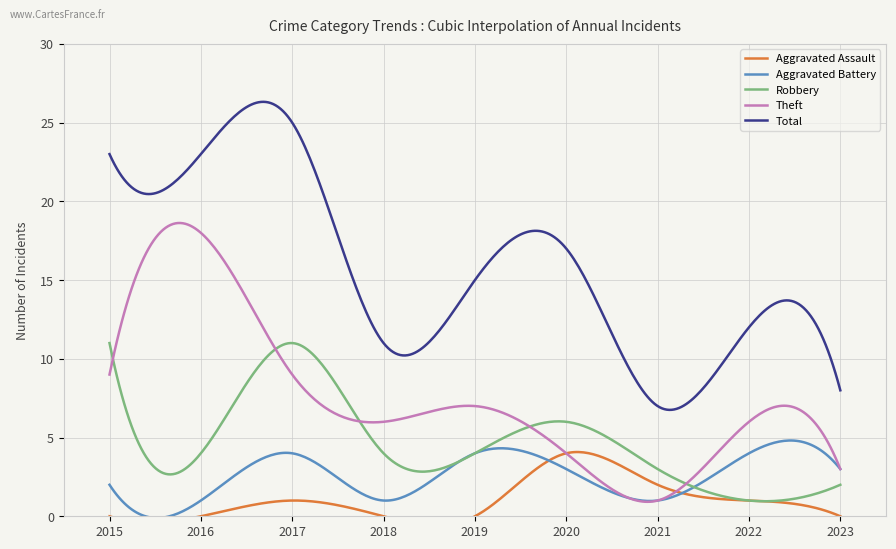

What are all the series names shown in the legend?

Aggravated Assault, Aggravated Battery, Robbery, Theft, Total